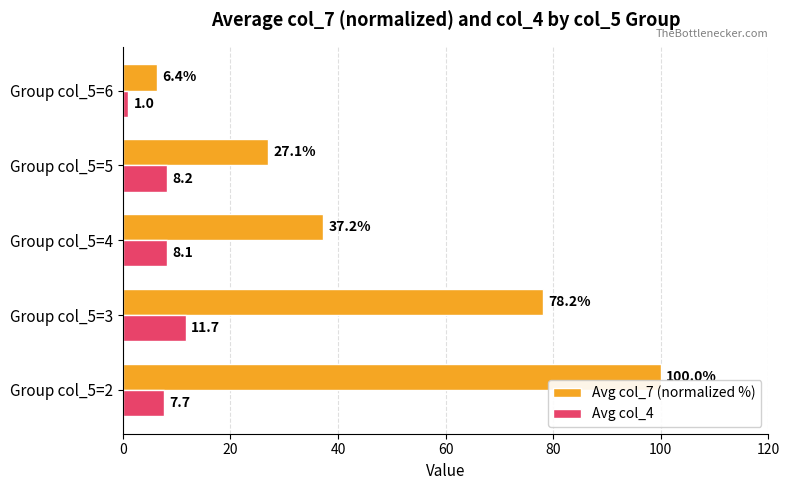

How many data points in Avg col_7 (normalized %) are above 37?

3